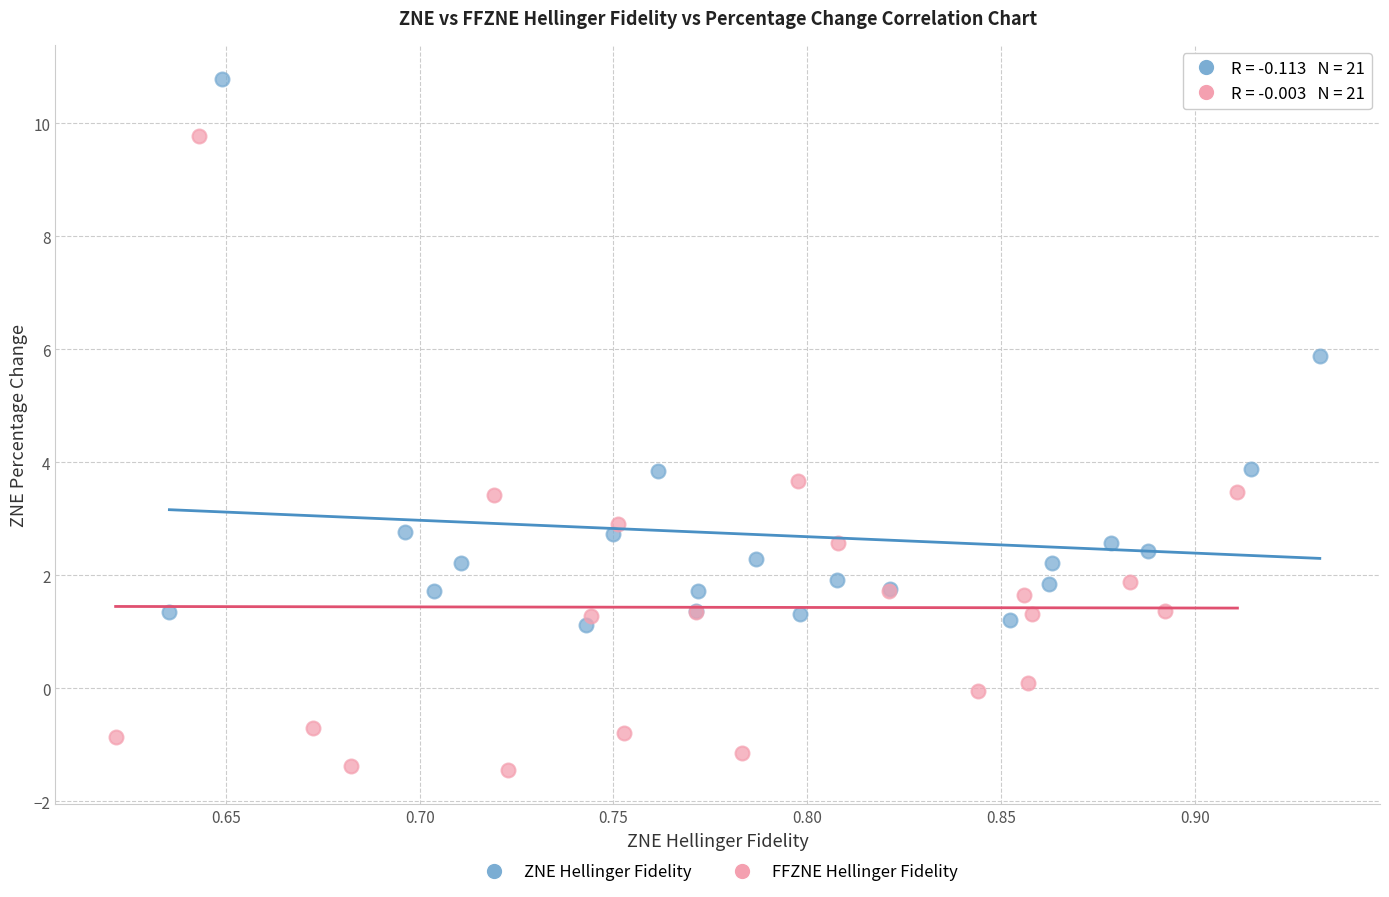

Which series contains the lowest Y value?

FFZNE Hellinger Fidelity